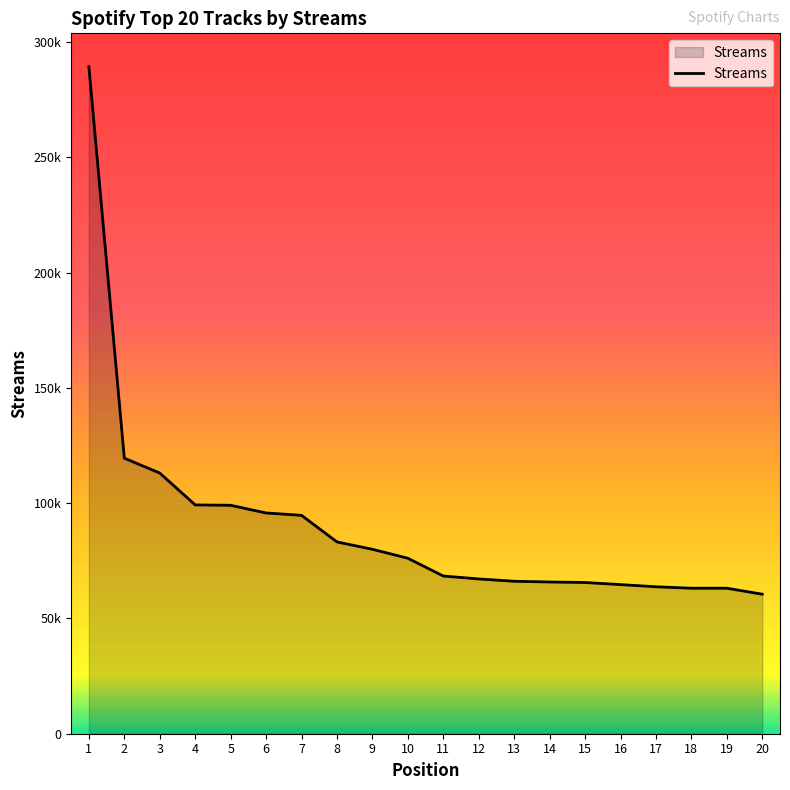

True or false: the data shows 64692 at 16.

True